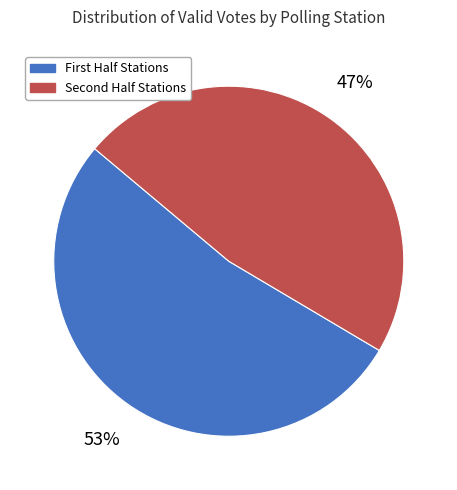

To the nearest percent, what is the average slice percentage?

50%